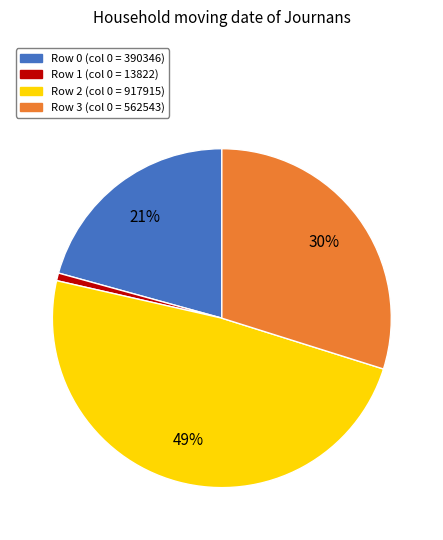

Is there any slice that represents more than half of the pie?

No